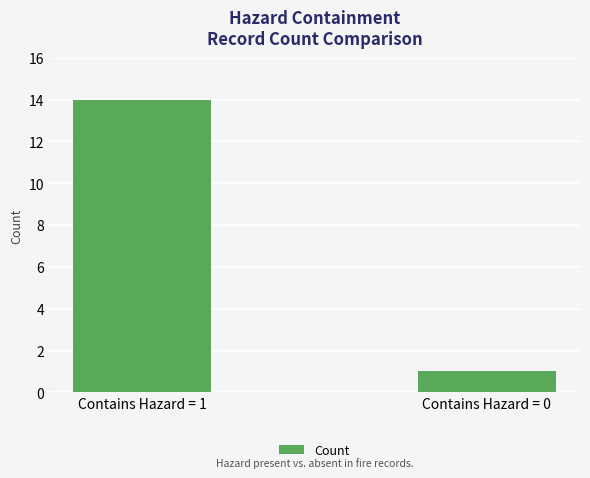

Where is the data nearest to the value 7?

Contains Hazard = 0